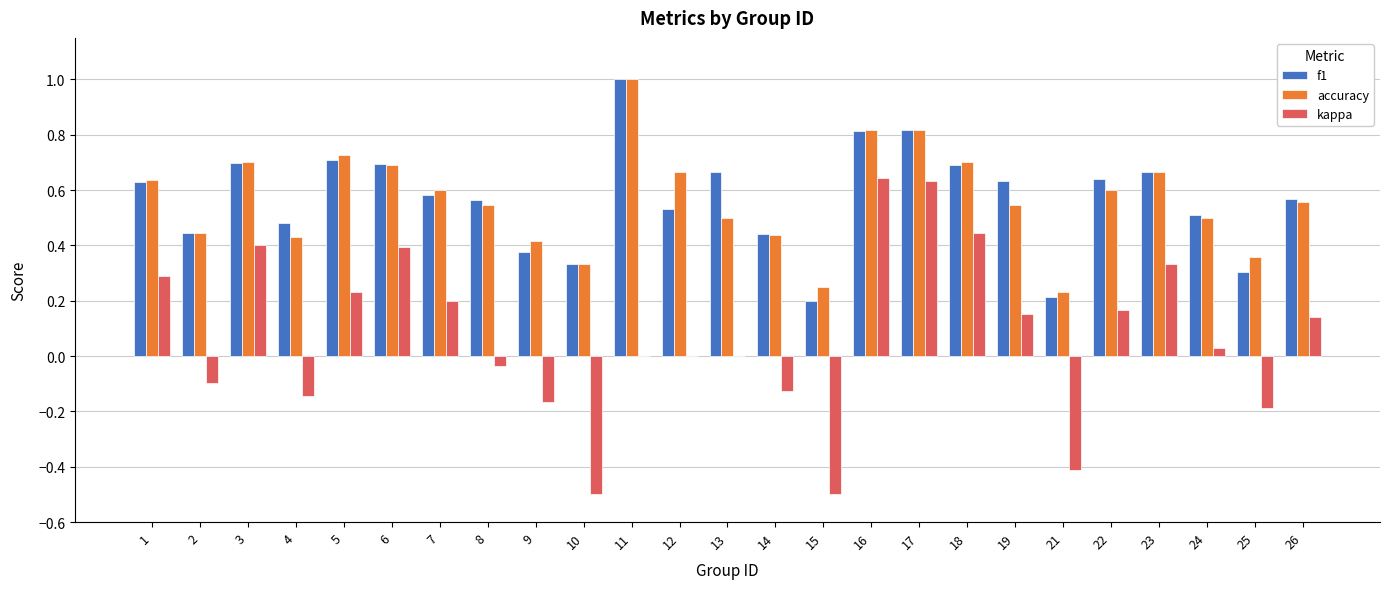

What is the sum of the accuracy values at 7 and 18?

1.3